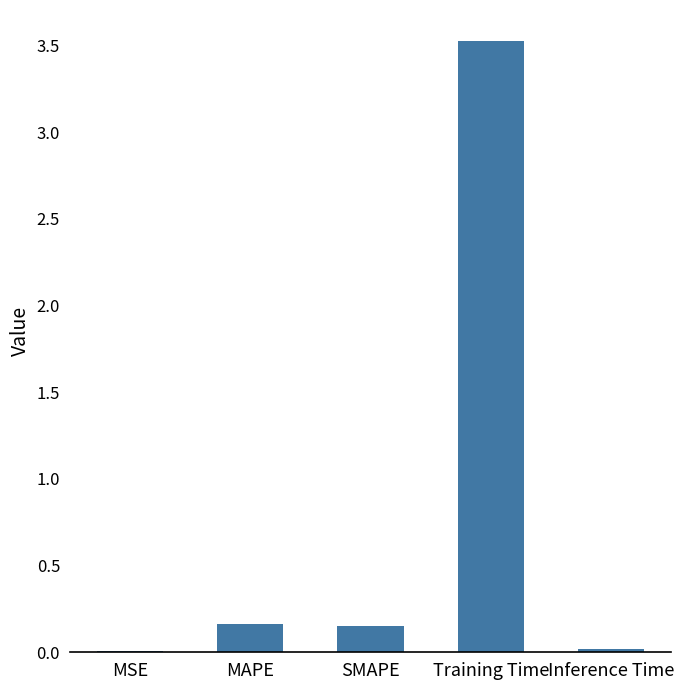

What is the difference between the values at Inference Time and SMAPE?

0.1